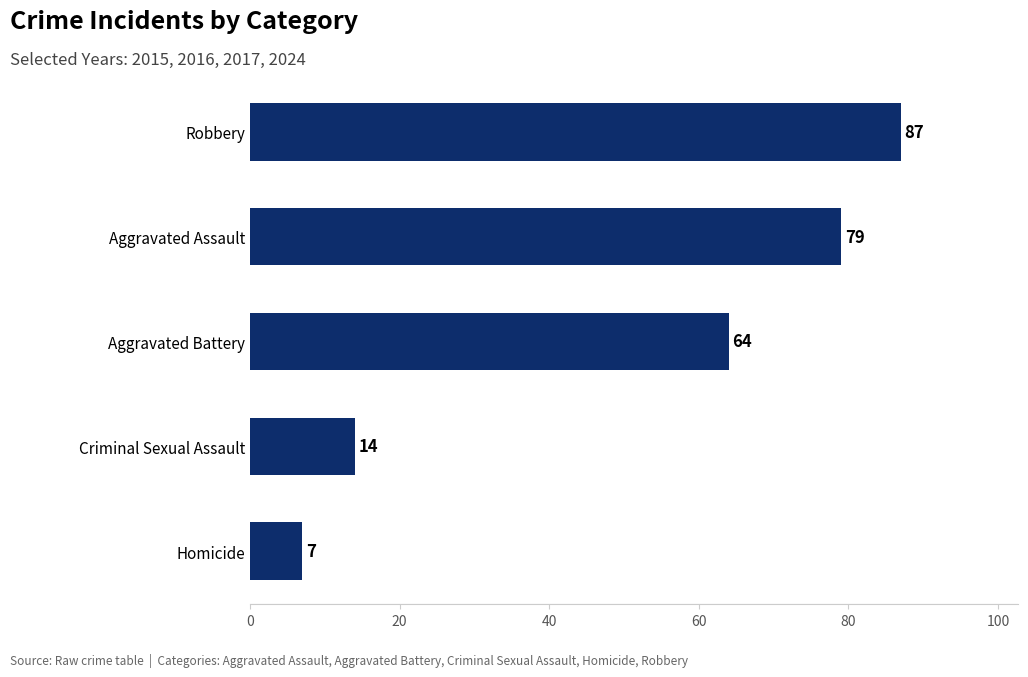

What is the difference between the values at Homicide and Robbery?

80